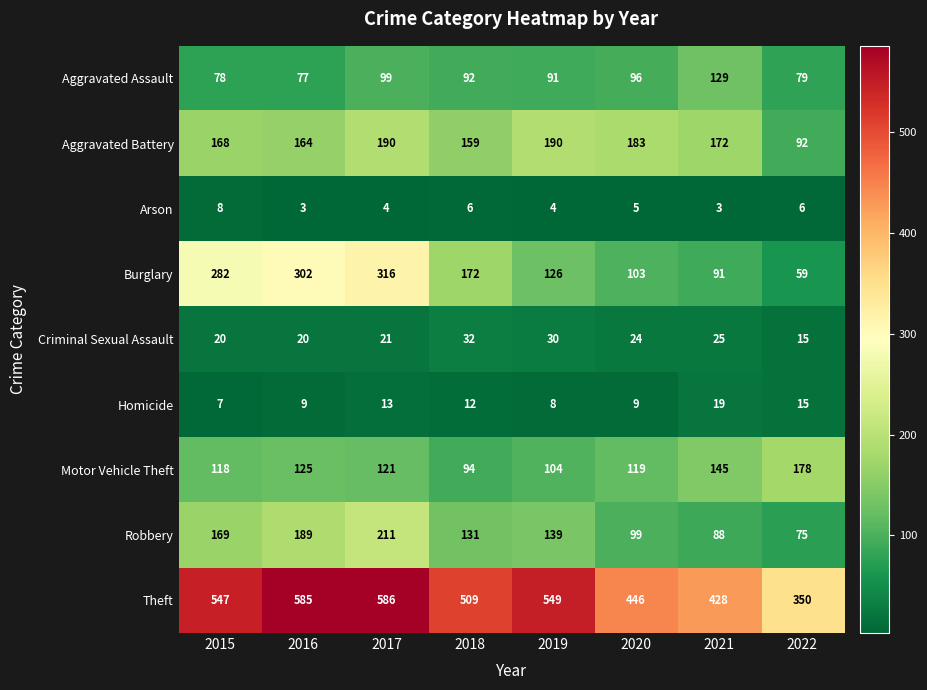

The Criminal Sexual Assault series shows 35 at 2016. True or false?

False